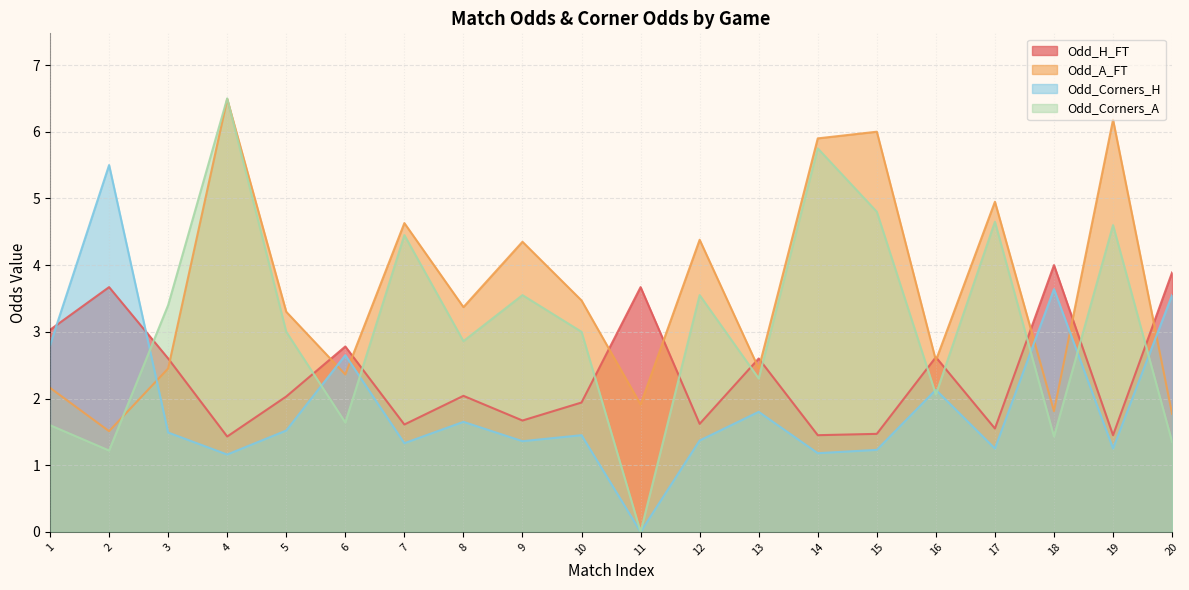

Which series has the largest total across all categories?

Odd_A_FT